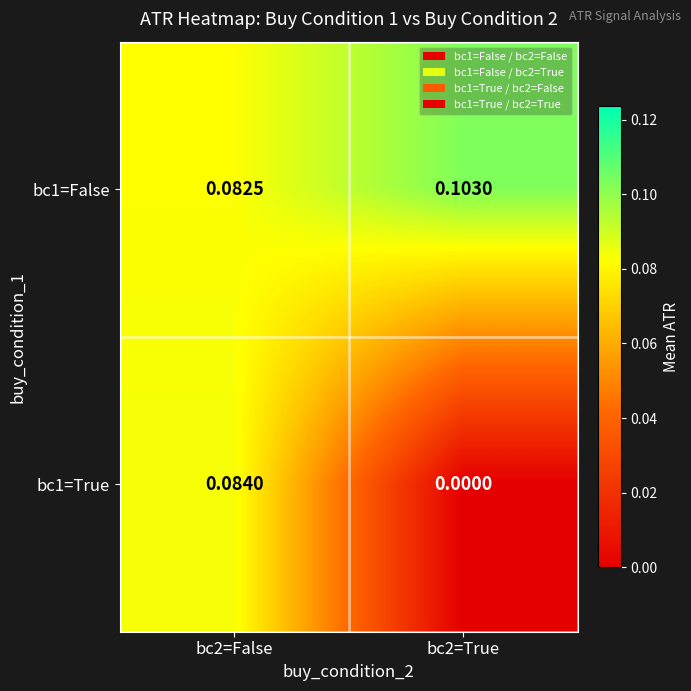

Is the value of bc1=False at bc2=False greater than the value of bc1=True at bc2=False?

No